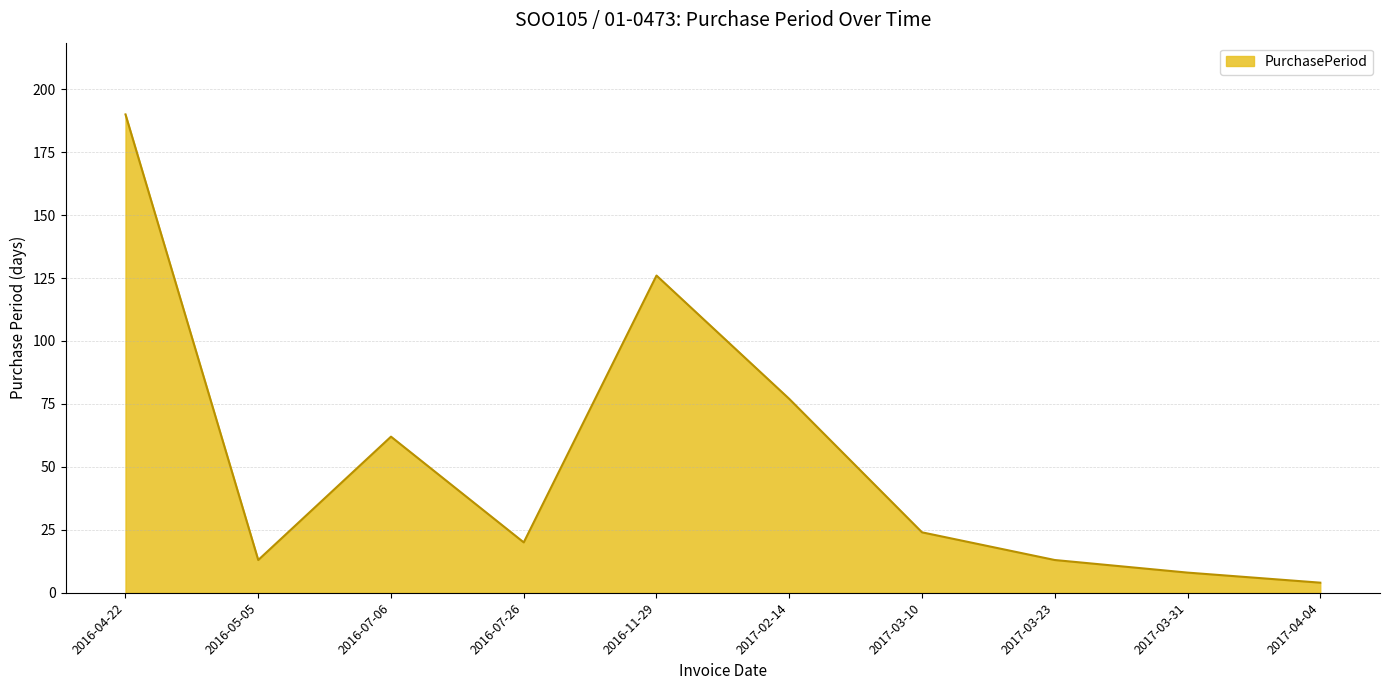

Count the number of categories in the chart.

10